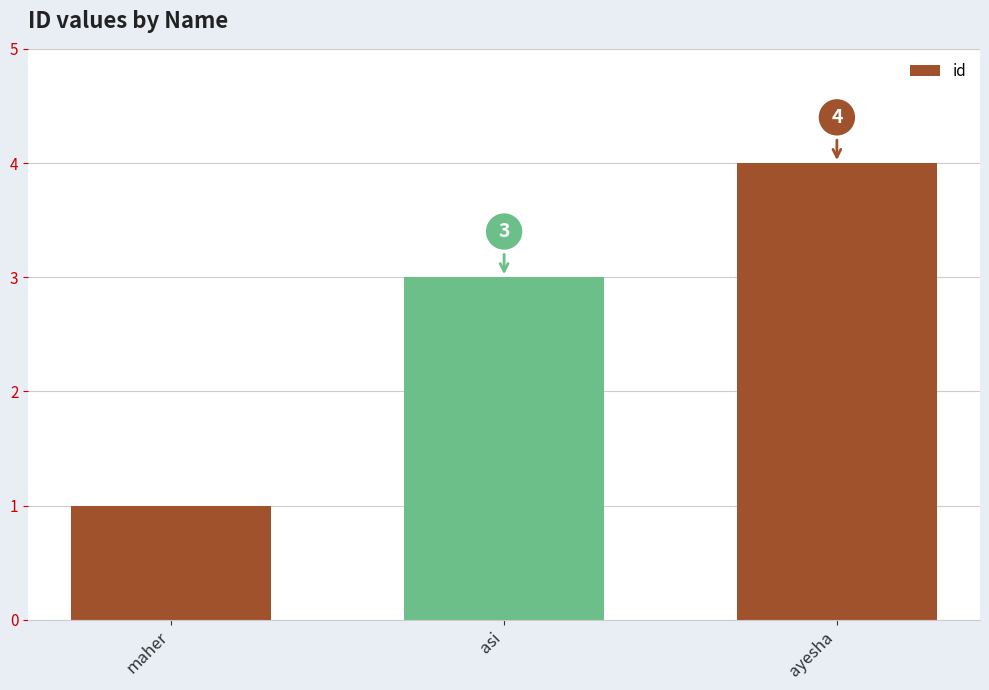

What is the ratio of the value at ayesha to the value at asi?

1.3